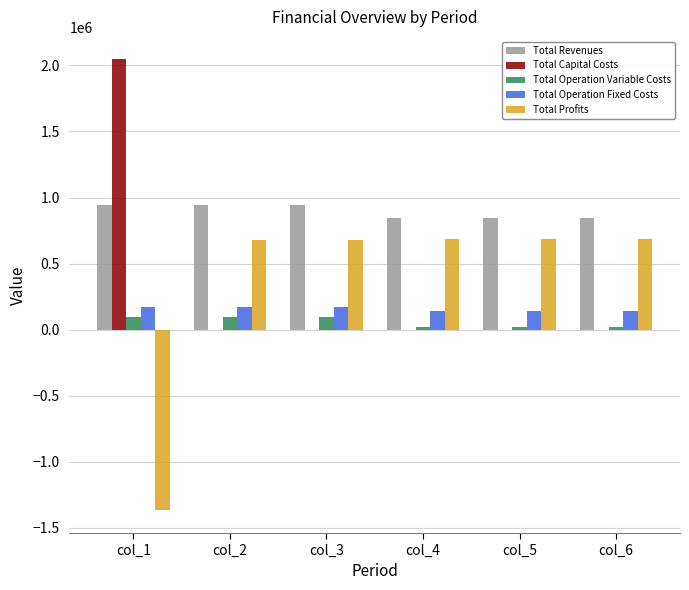

Is it true that Total Operation Fixed Costs equals 172607.0 at col_1?

True